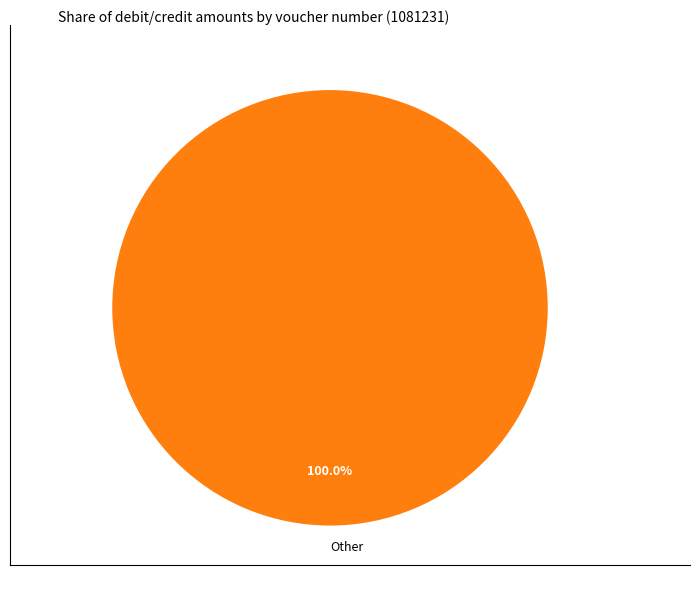

Rank the categories by value from highest to lowest.

Other